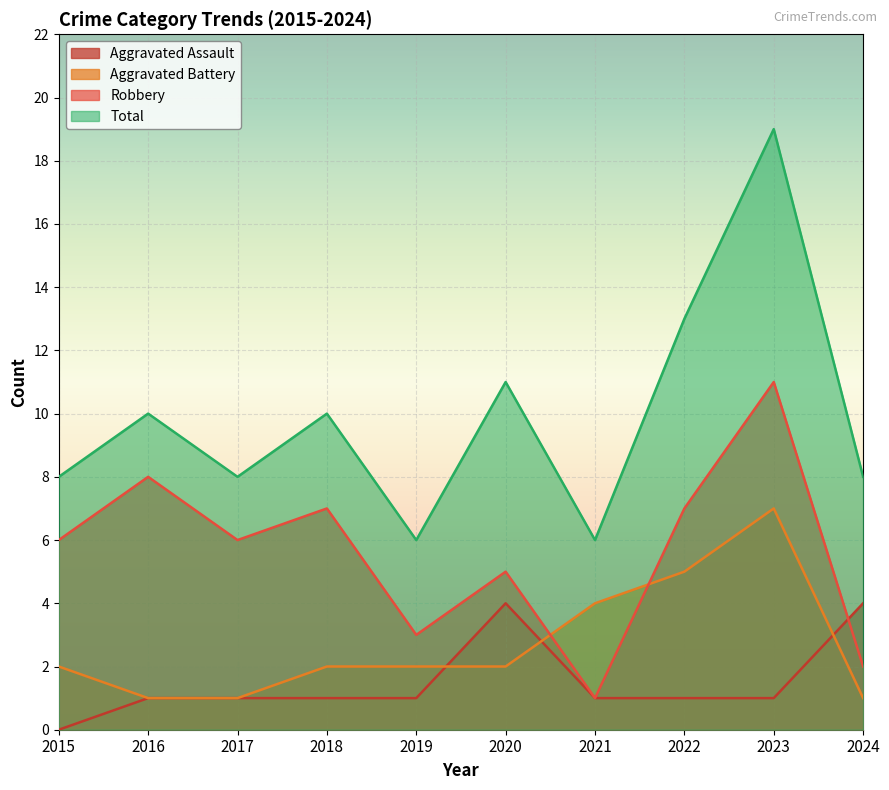

List the labels in order of Robbery value, largest first.

2023, 2016, 2018, 2022, 2015, 2017, 2020, 2019, 2024, 2021